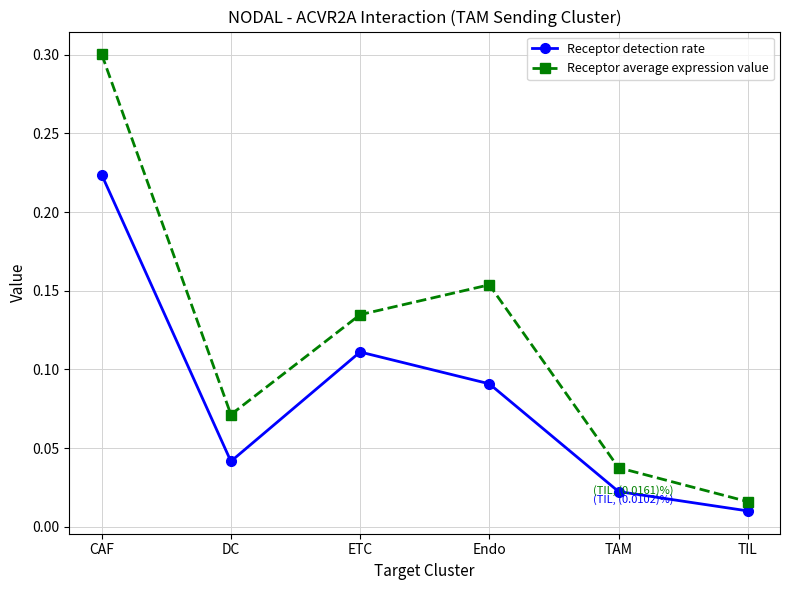

At CAF, list the series in order from smallest to largest.

Receptor detection rate, Receptor average expression value